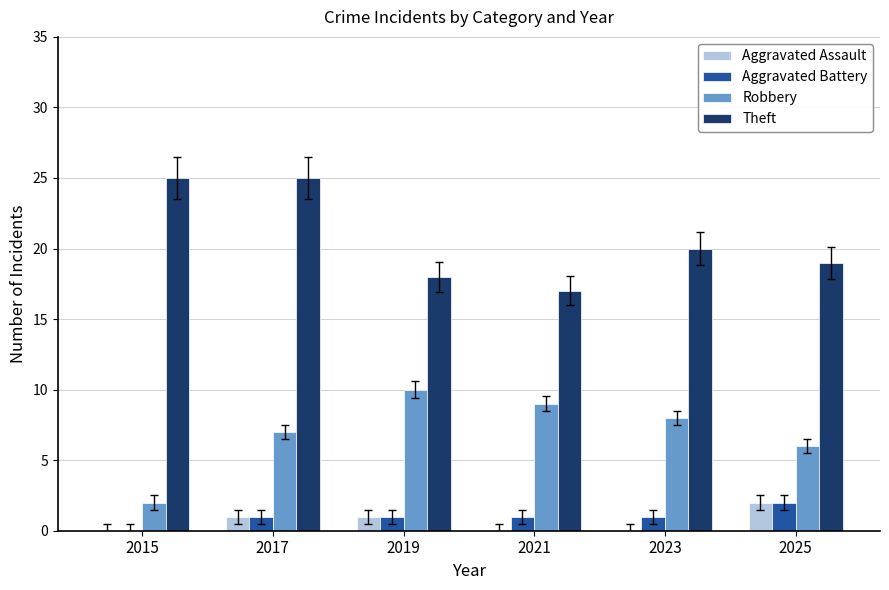

The value of Robbery at 2023 is 5. True or false?

False